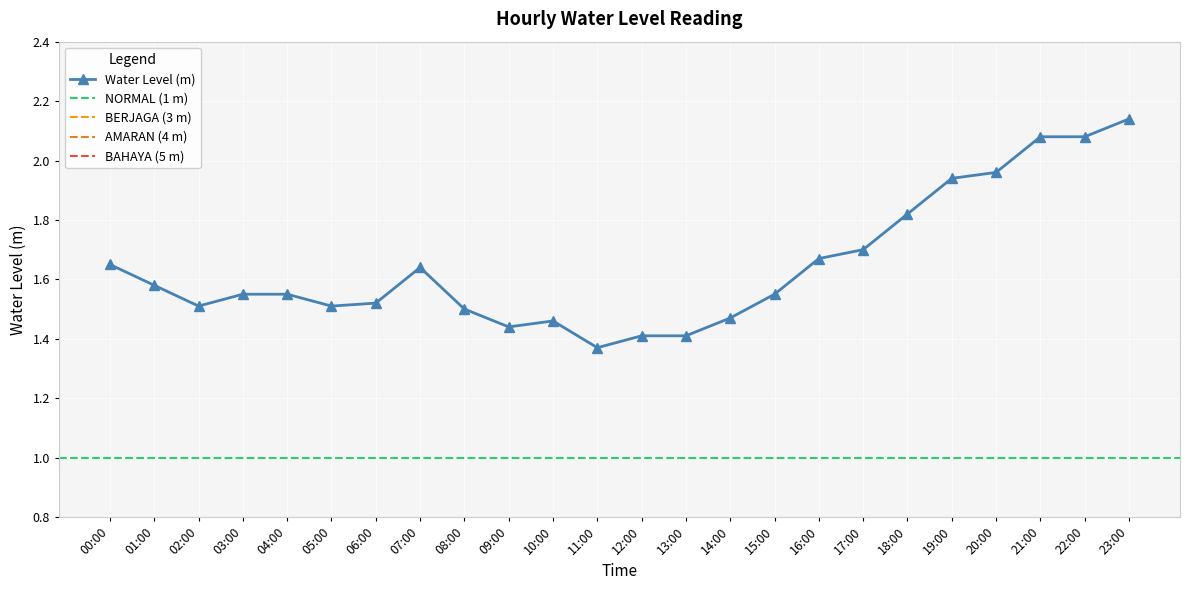

True or false: the data has more than 0 interior local peaks.

True